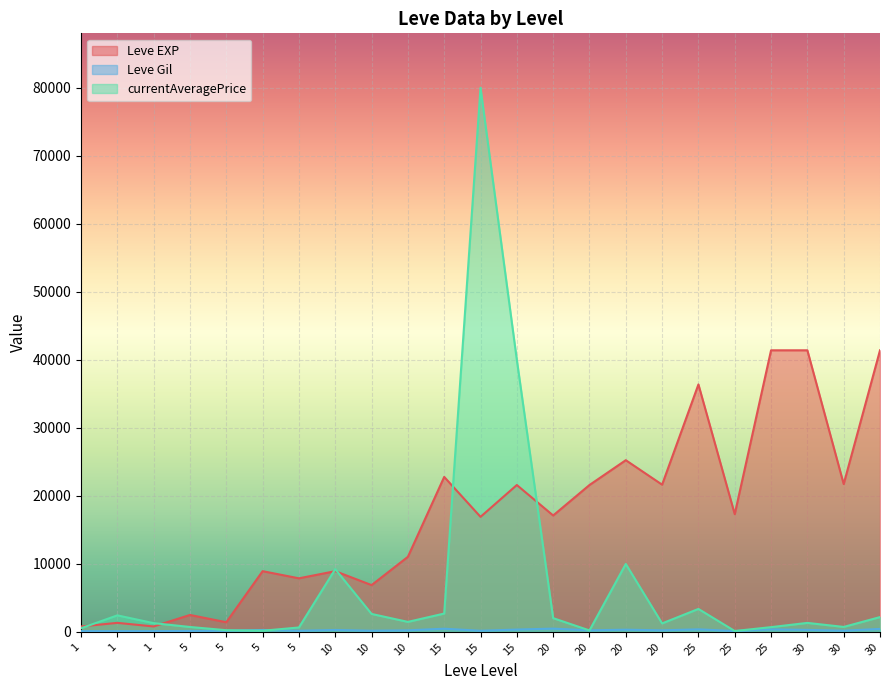

What is the difference between the maximum and minimum values in the Leve EXP series?

40610.0